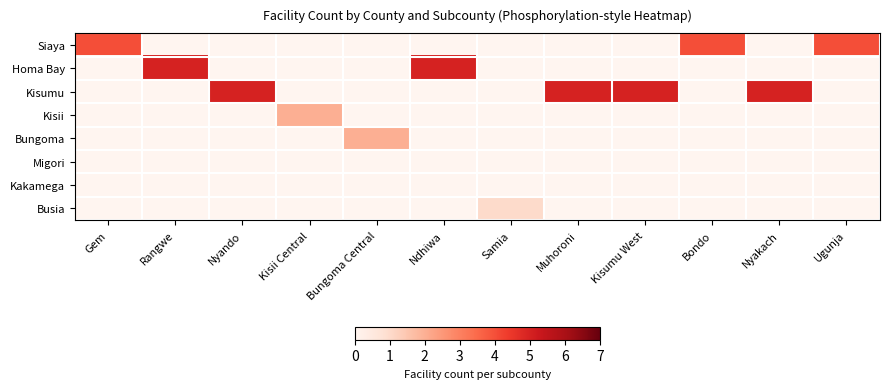

Which series changed the most between Nyando and Nyakach?

Siaya